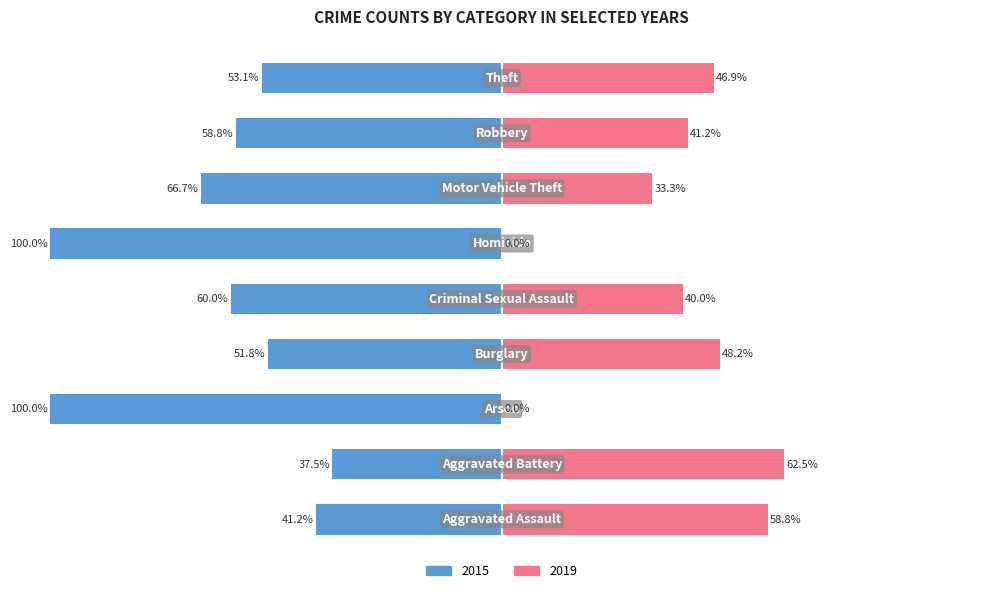

How many groups of bars are there?

9